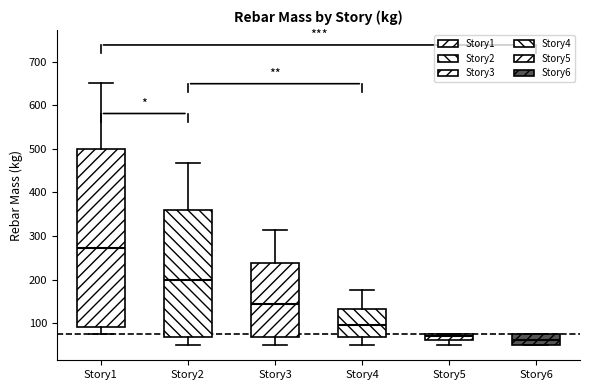

Where does the lower whisker of the box for Story5 end on the y-axis? The values are not printed on the chart, so give them approximately, as read against the axis.

50